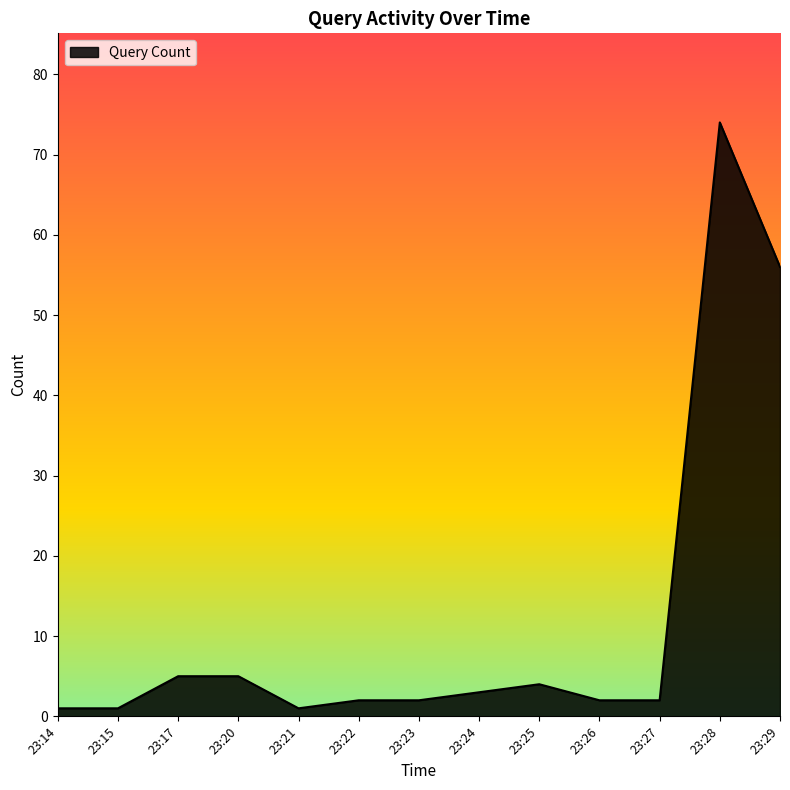

What is the maximum value shown in the chart?

74